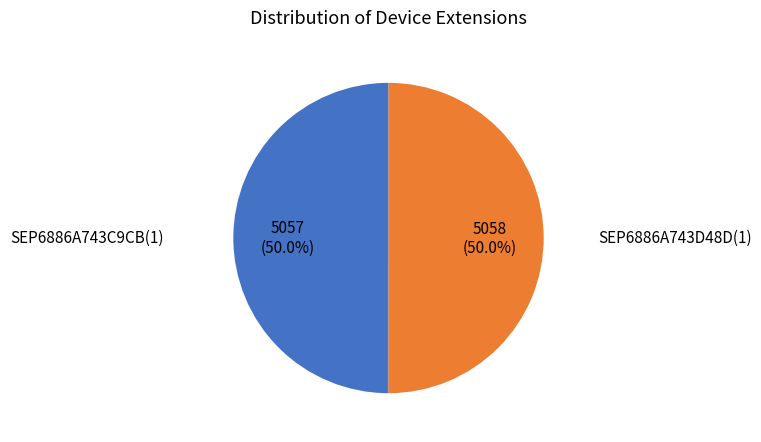

How many segments does this pie chart have?

2